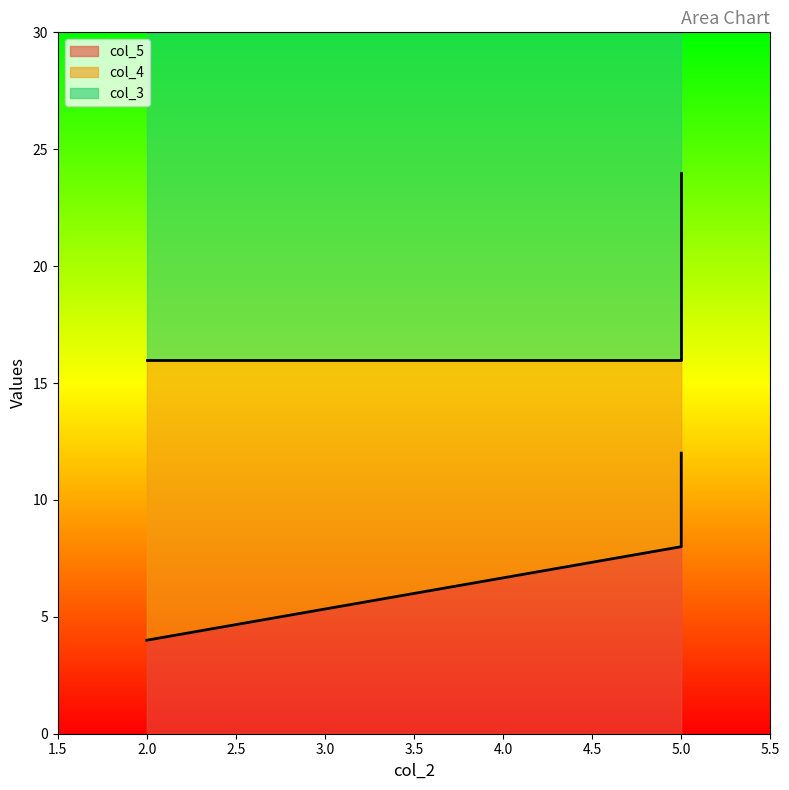

What is the value of the col_3 point at the 3rd from the left?

16